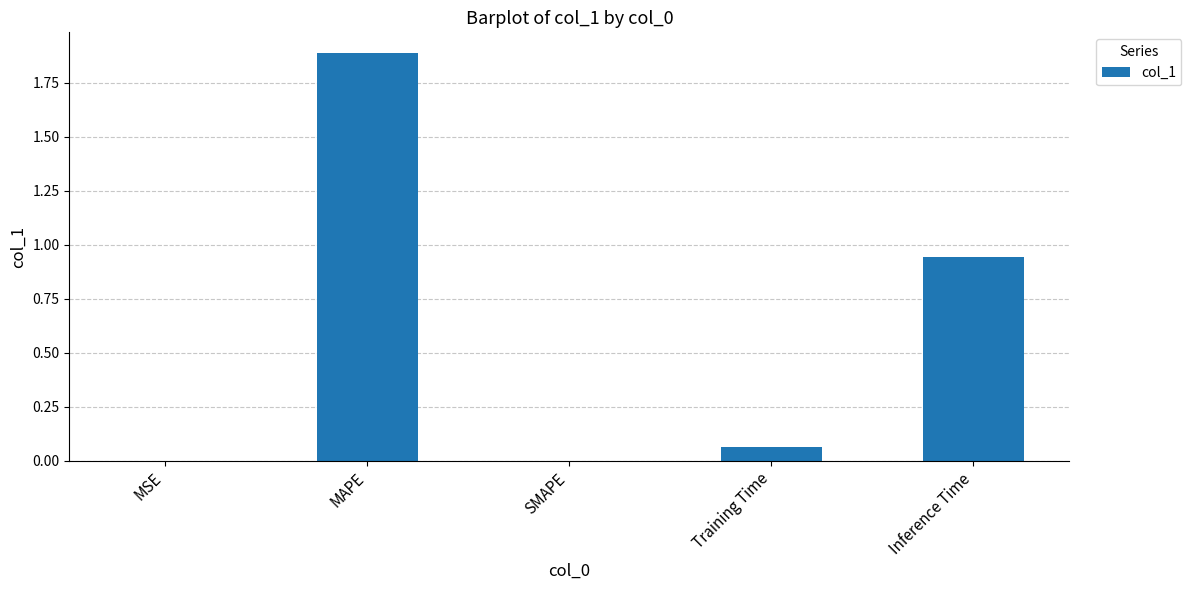

What is the sum of the values at SMAPE and MAPE?

1.9